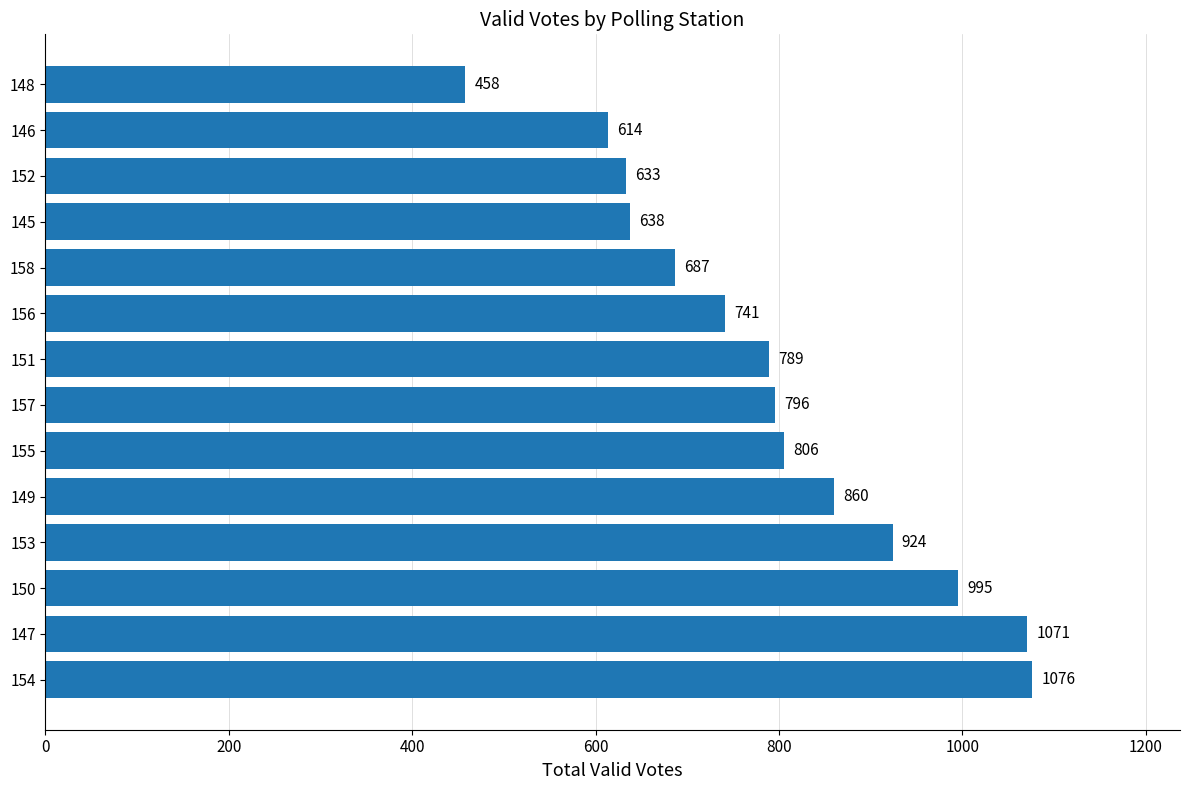

Reading top to bottom, extract all data points from this chart.

148=458	146=614	152=633	145=638	158=687	156=741	151=789	157=796	155=806	149=860	153=924	150=995	147=1071	154=1076